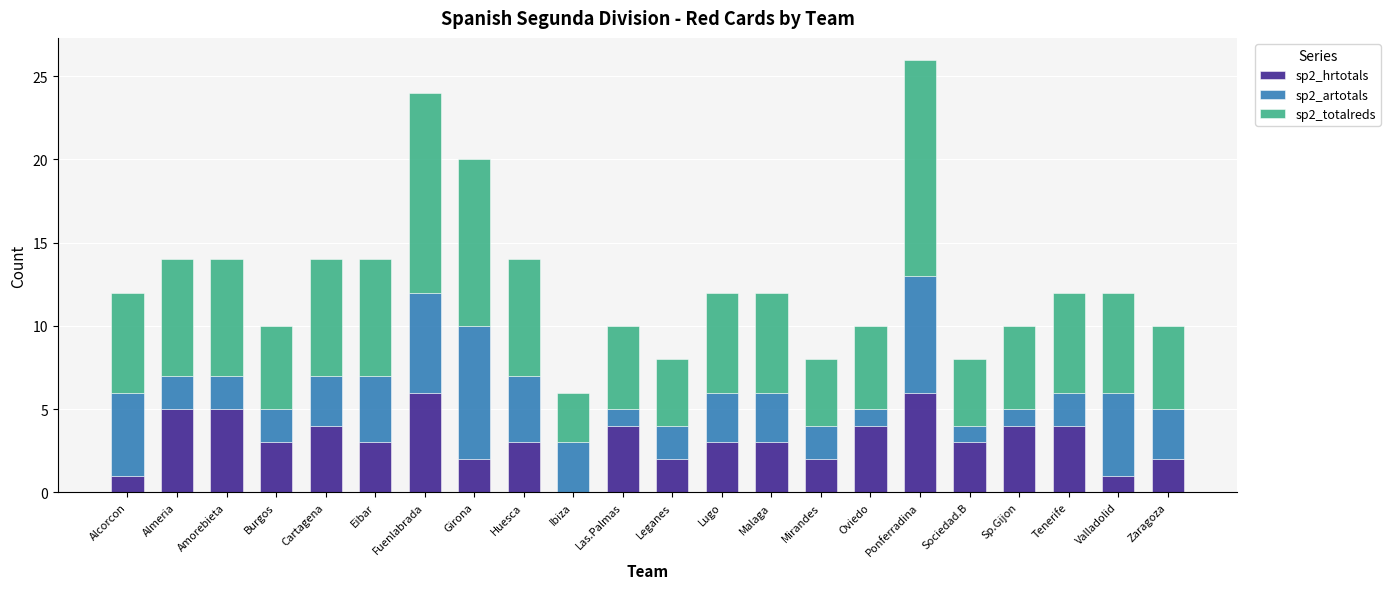

At which label does sp2_hrtotals first exceed 3?

Almeria